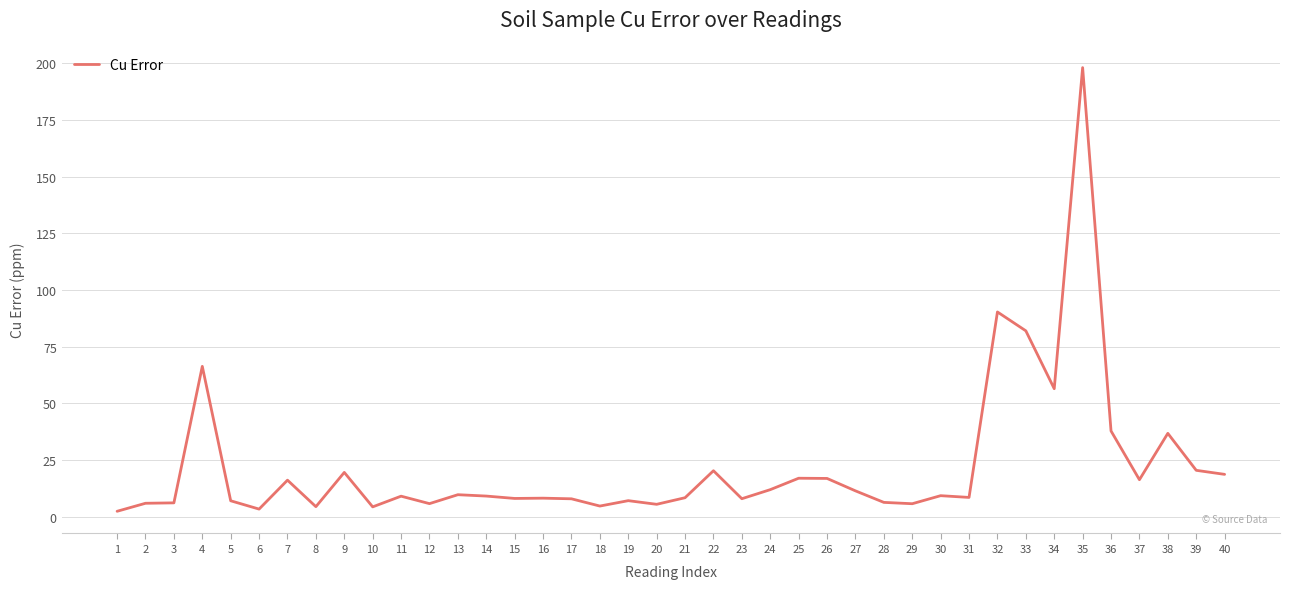

How many lines are shown in the chart?

1